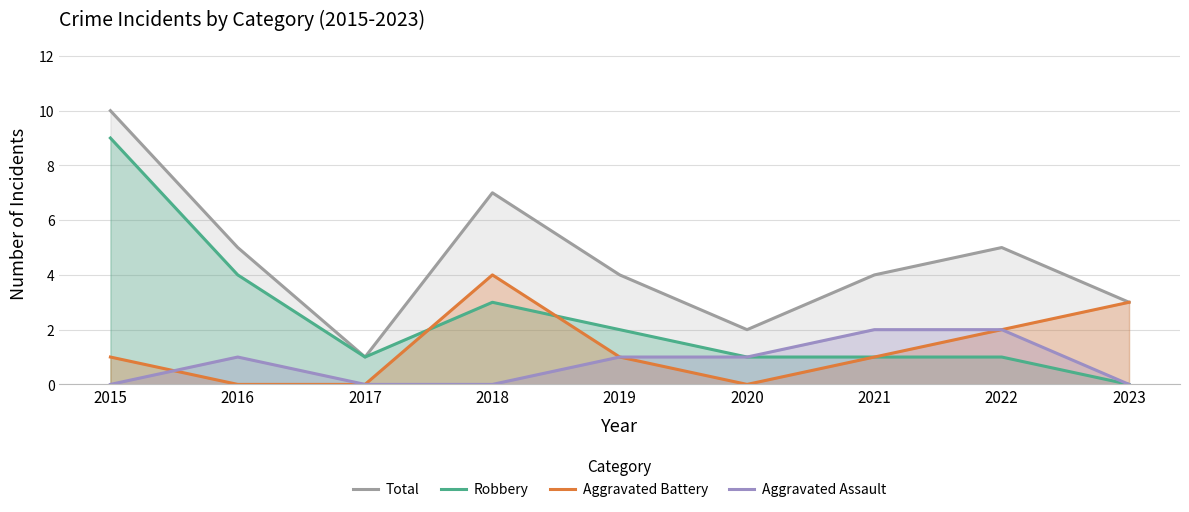

Does the chart display data point markers on the line(s)?

No